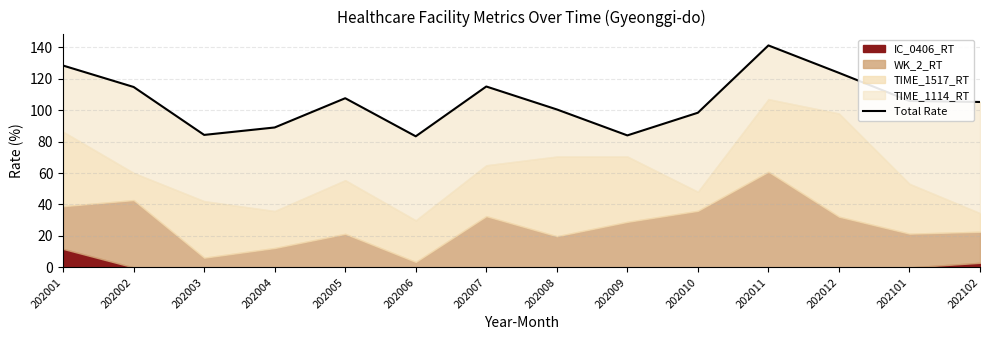

What is the difference between the maximum and minimum values?

57.8